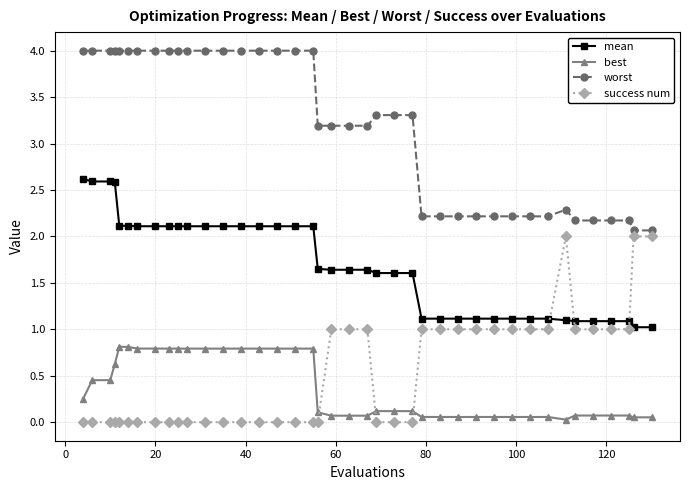

List the series in order of their peak value, highest first.

worst, mean, success num, best